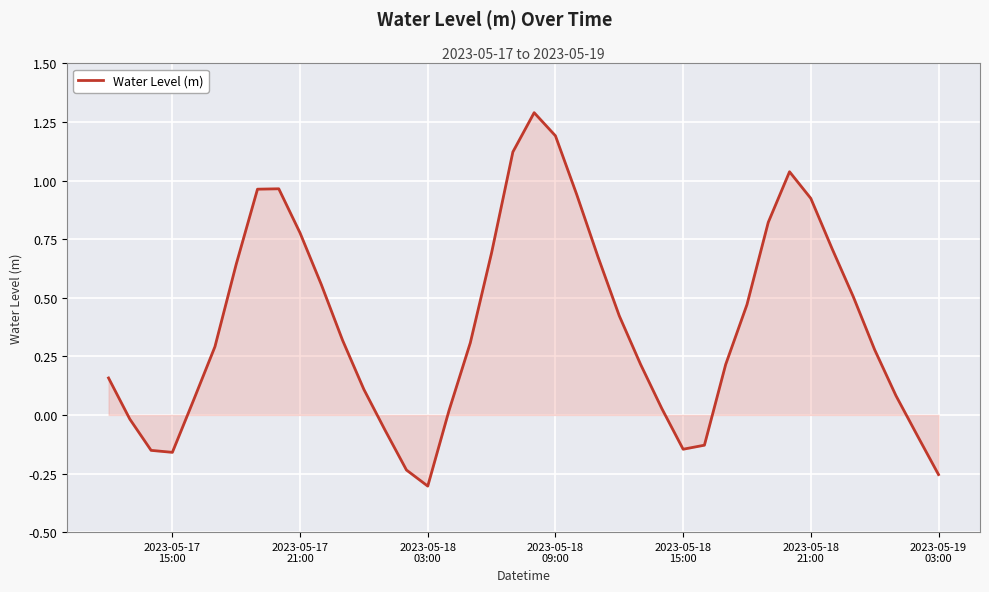

What is the maximum value shown in the chart?

1.3